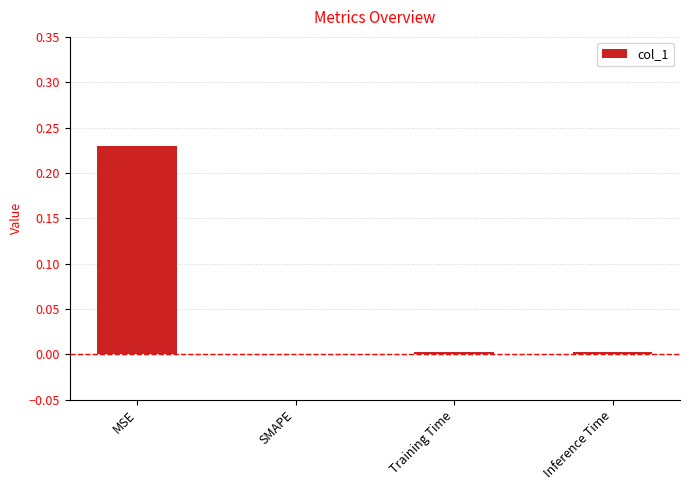

Are the bars horizontal?

No